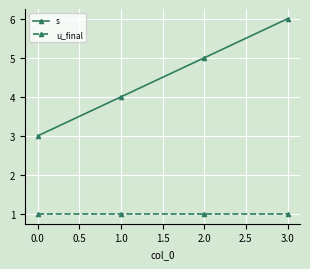

What is the maximum value for s?

6